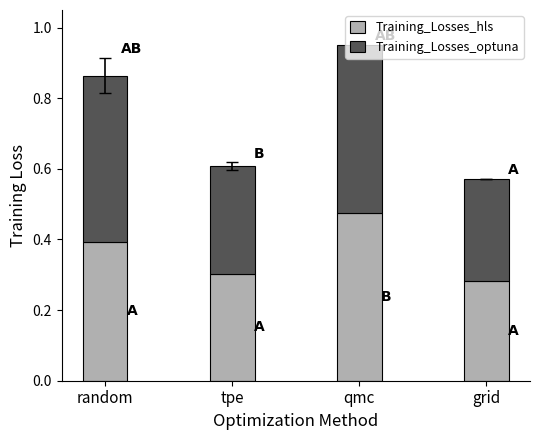

At which label does Training_Losses_hls reach its peak?

qmc